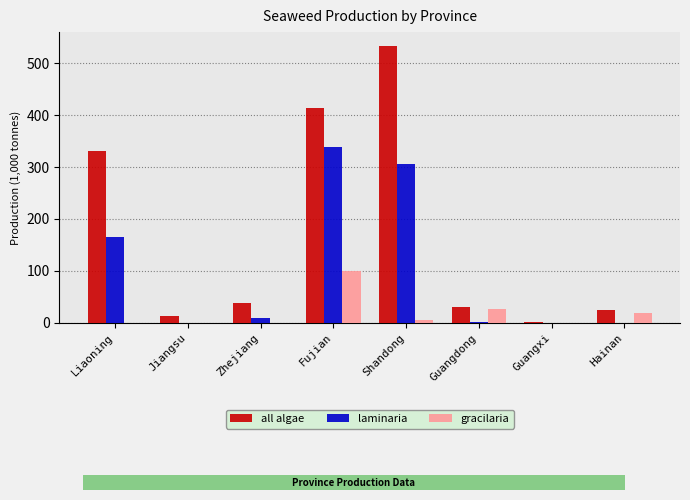

What is the sum of the gracilaria values at Guangdong and Hainan?

43.8